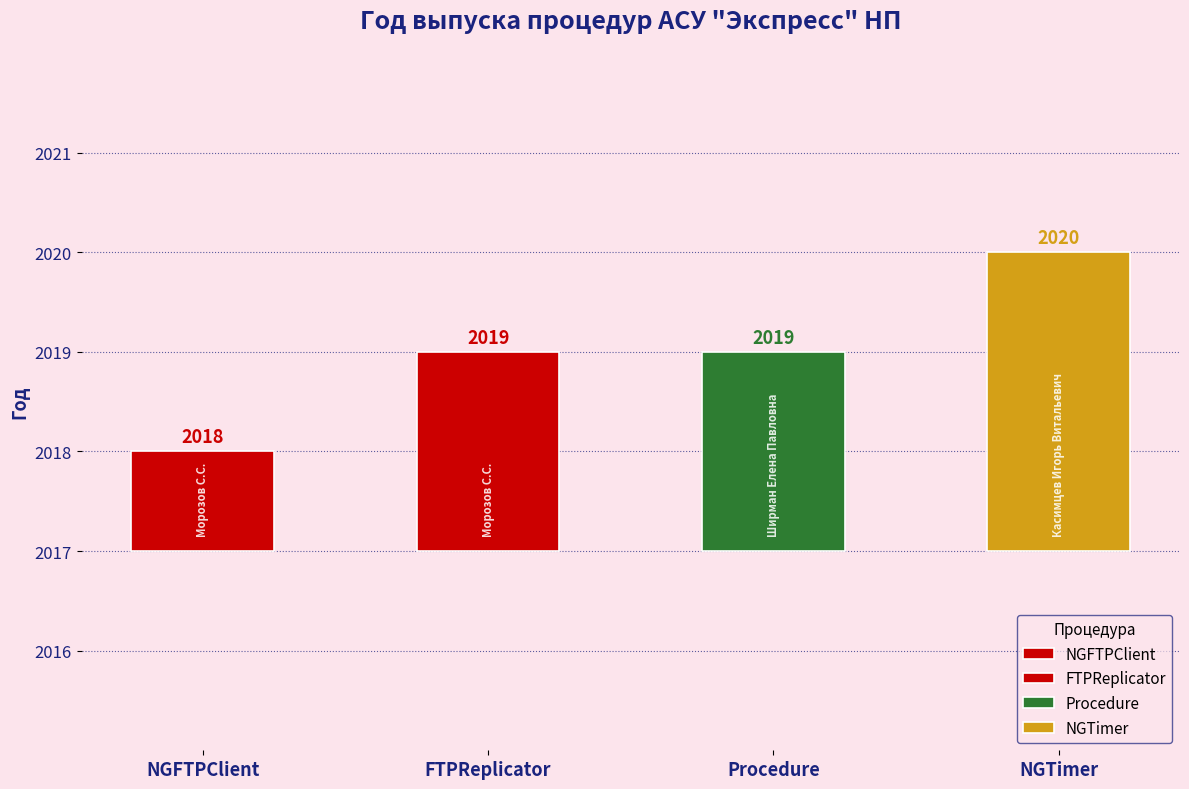

At which label is the value closest to 2019?

FTPReplicator